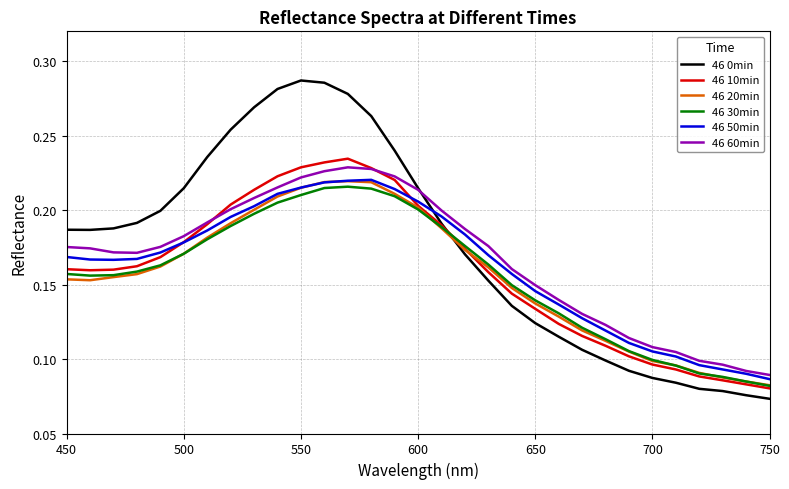

True or false: 46 60min and 46 20min intersect in this chart.

False